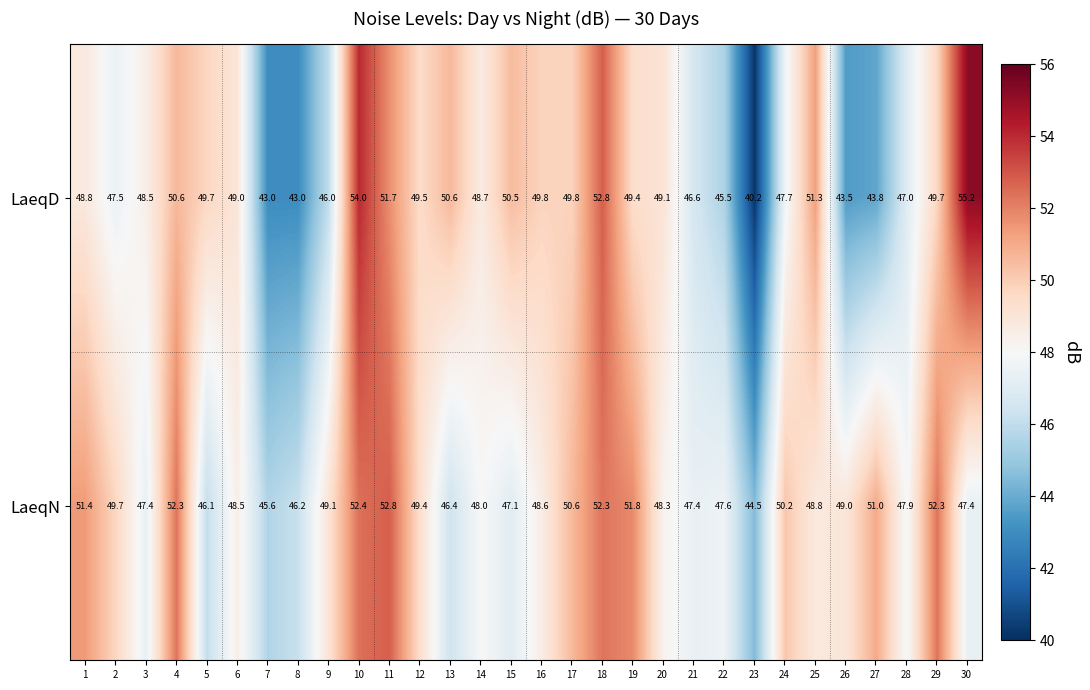

Where is LaeqD nearest to the value 47?

28